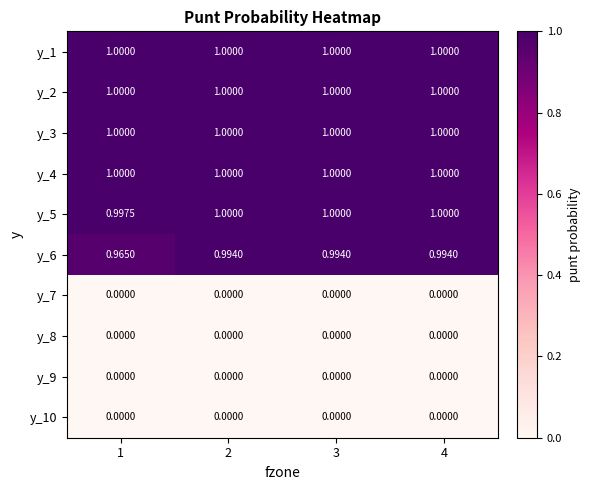

Count the number of categories in the chart.

4